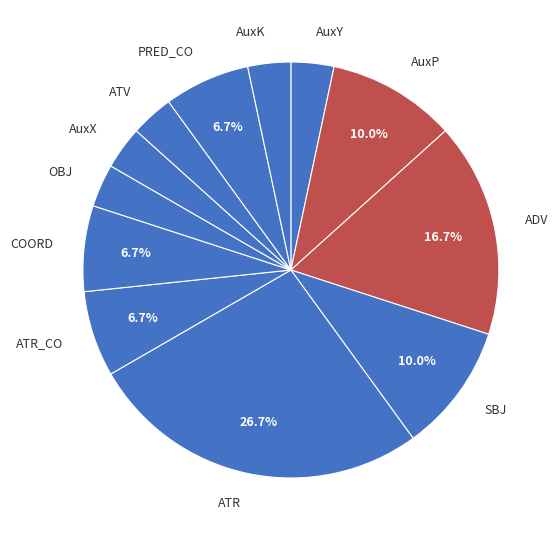

What is the largest slice in the pie chart?

ATR